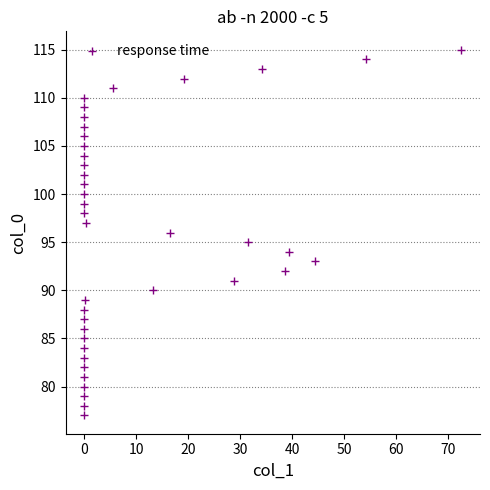

What is the range of Y values (max minus min)?

38